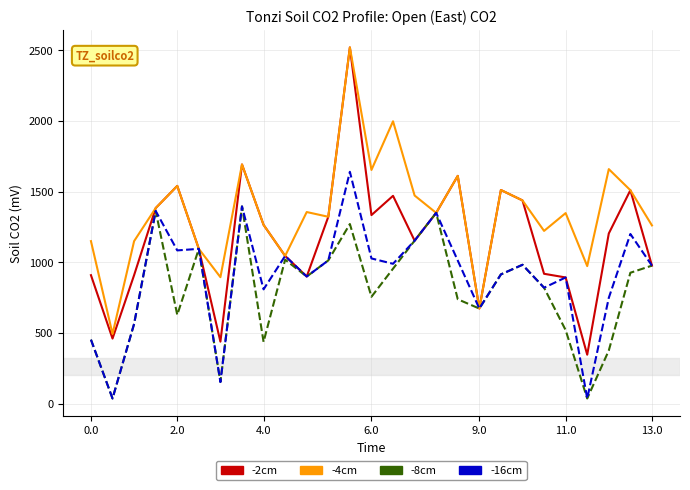

What is the greatest value displayed?

2521.3